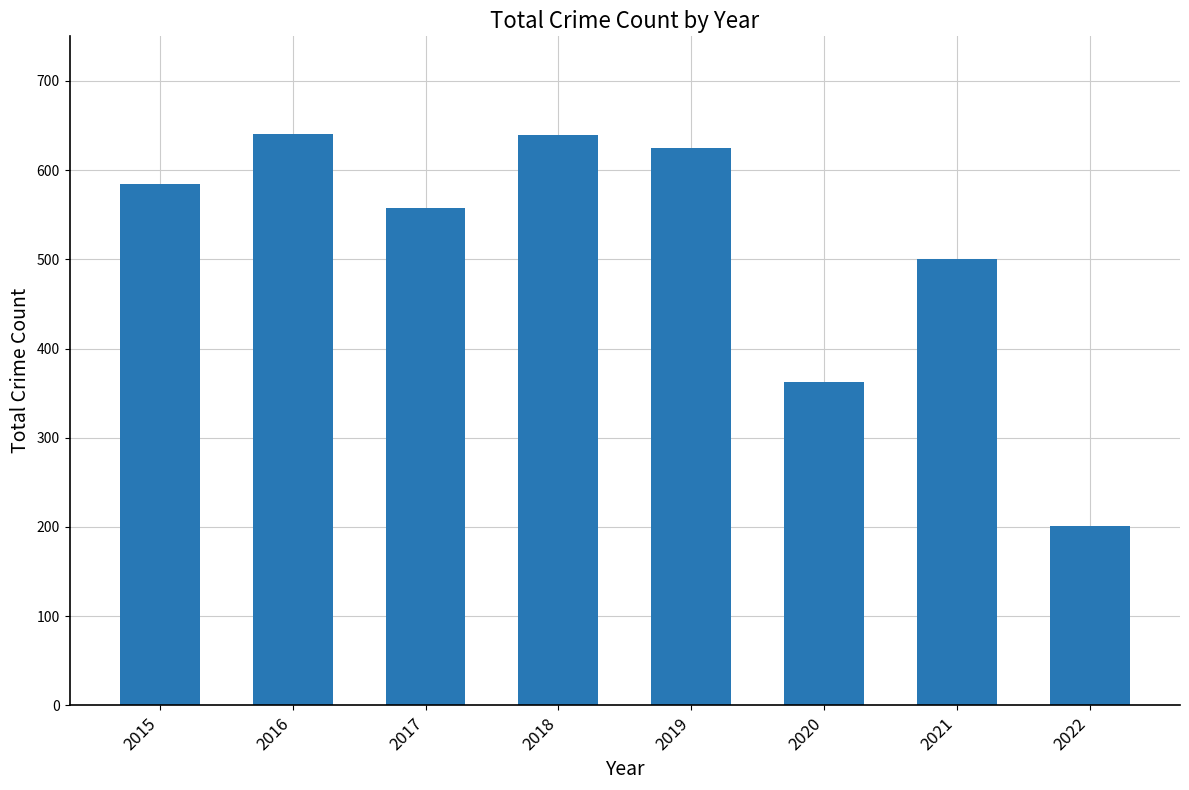

Between 2019 and 2016, which is larger?

2016